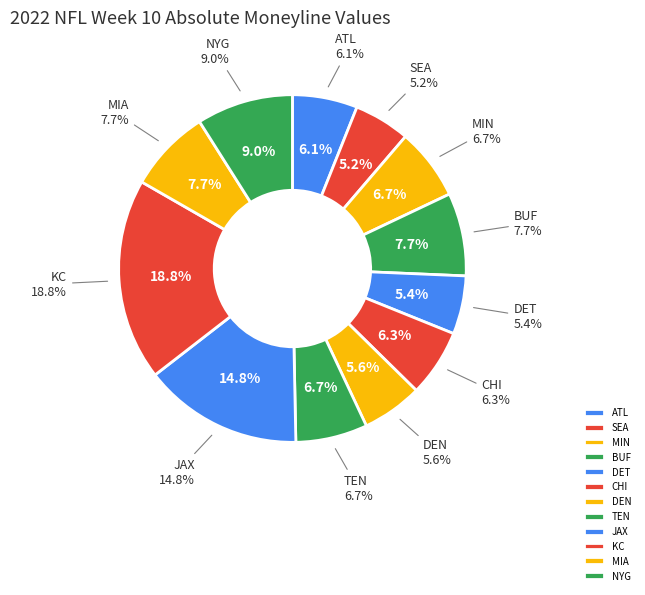

Which slice is the smallest?

SEA